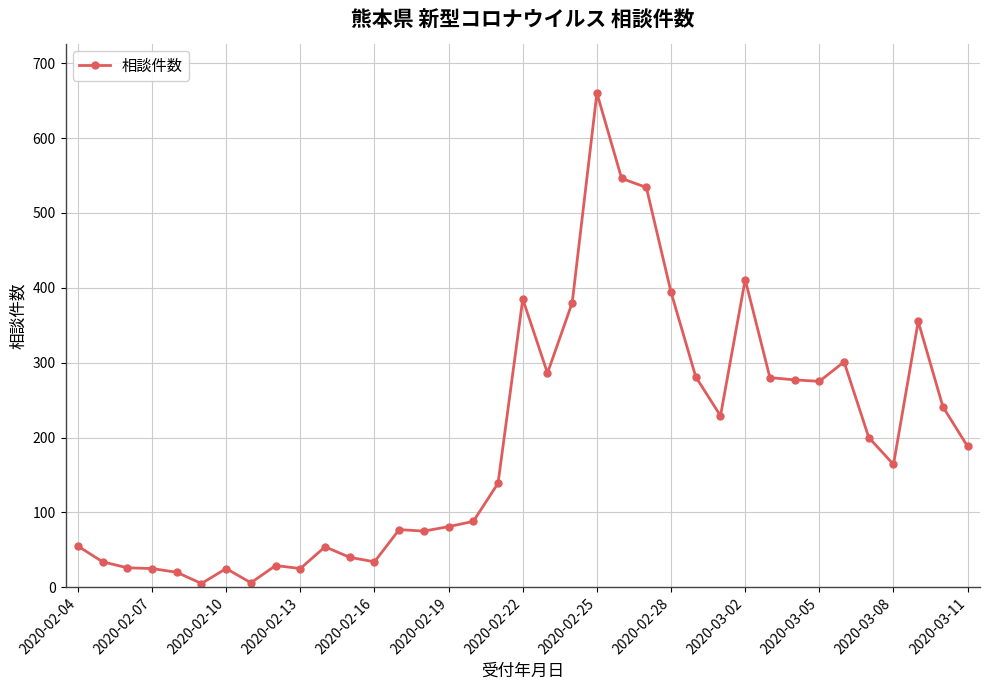

What is the difference between the maximum and second lowest values?

654